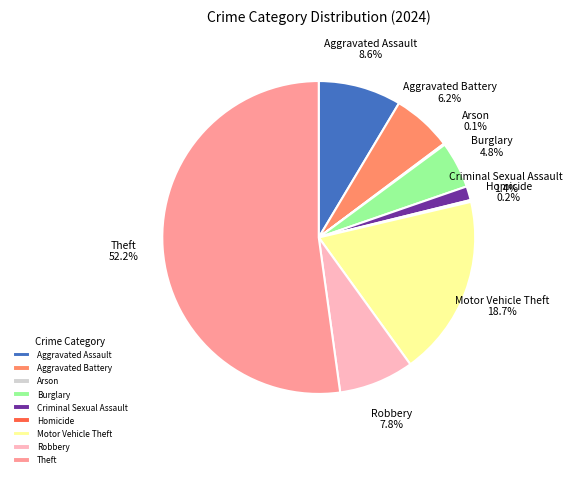

To the nearest percent, what is the difference between the largest and smallest slice percentages?

52%